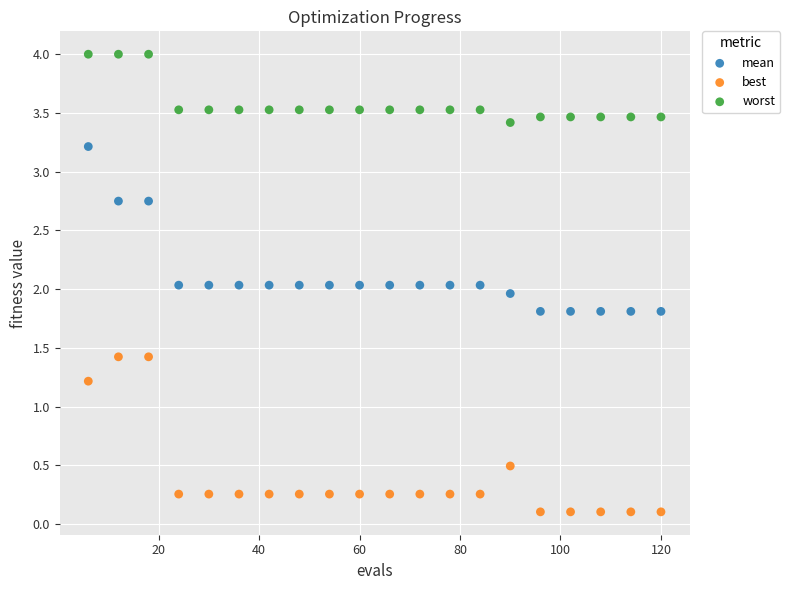

Which series reaches the minimum Y coordinate?

best